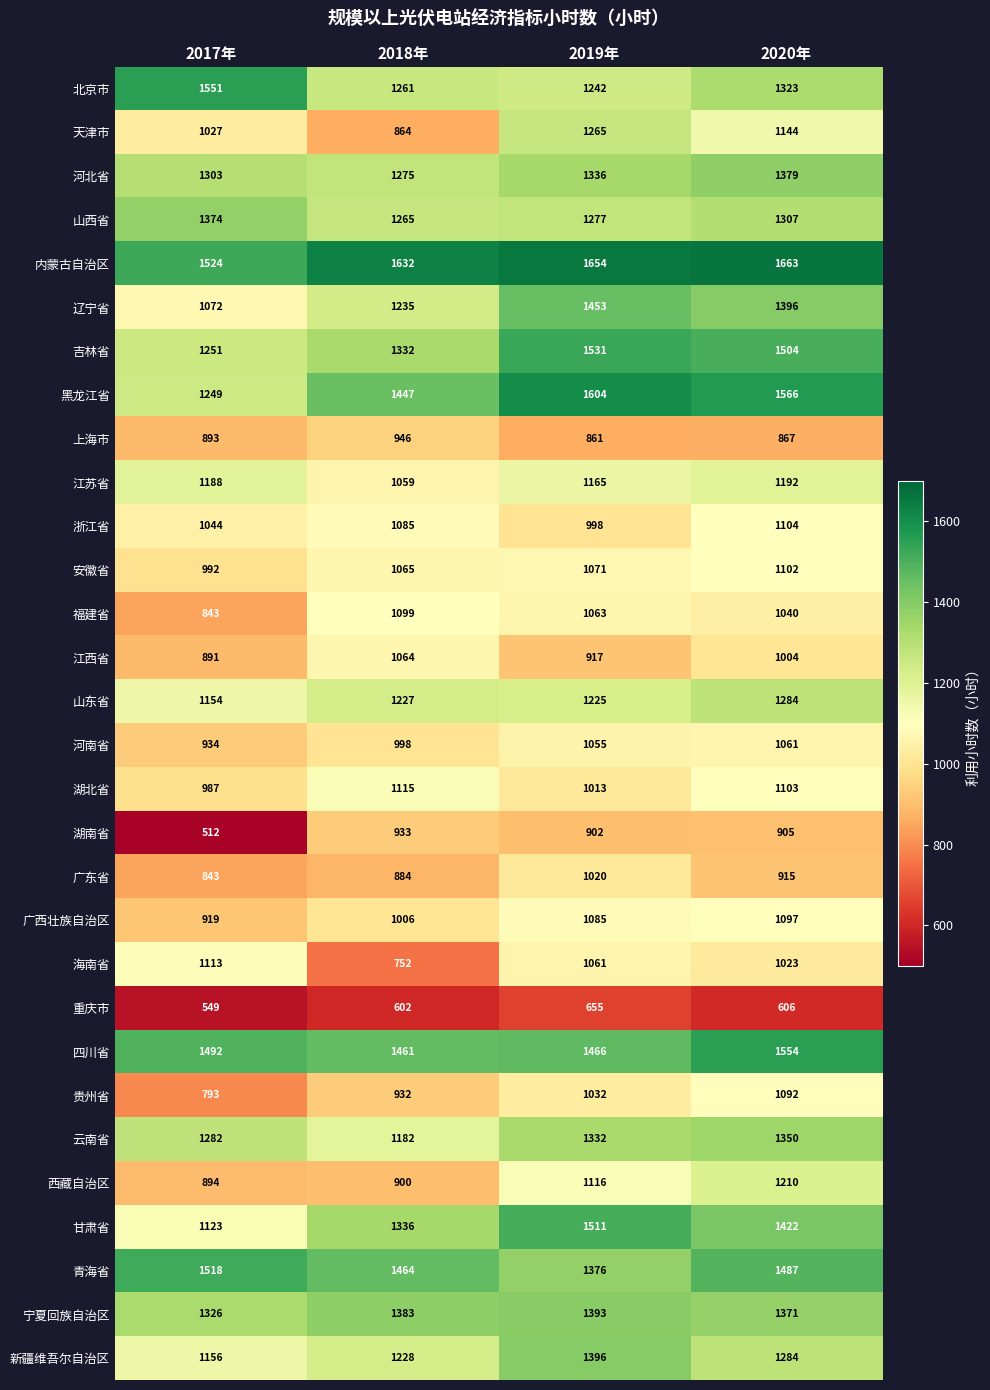

How many categories are shown in the chart?

4